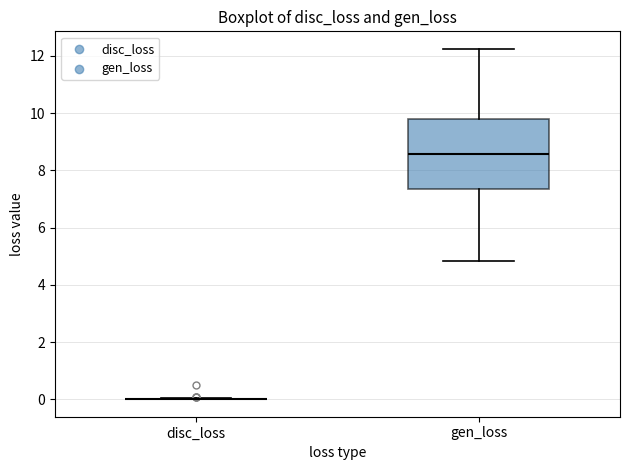

Comparing the boxes themselves (not the whiskers), which one is the tallest?

gen_loss